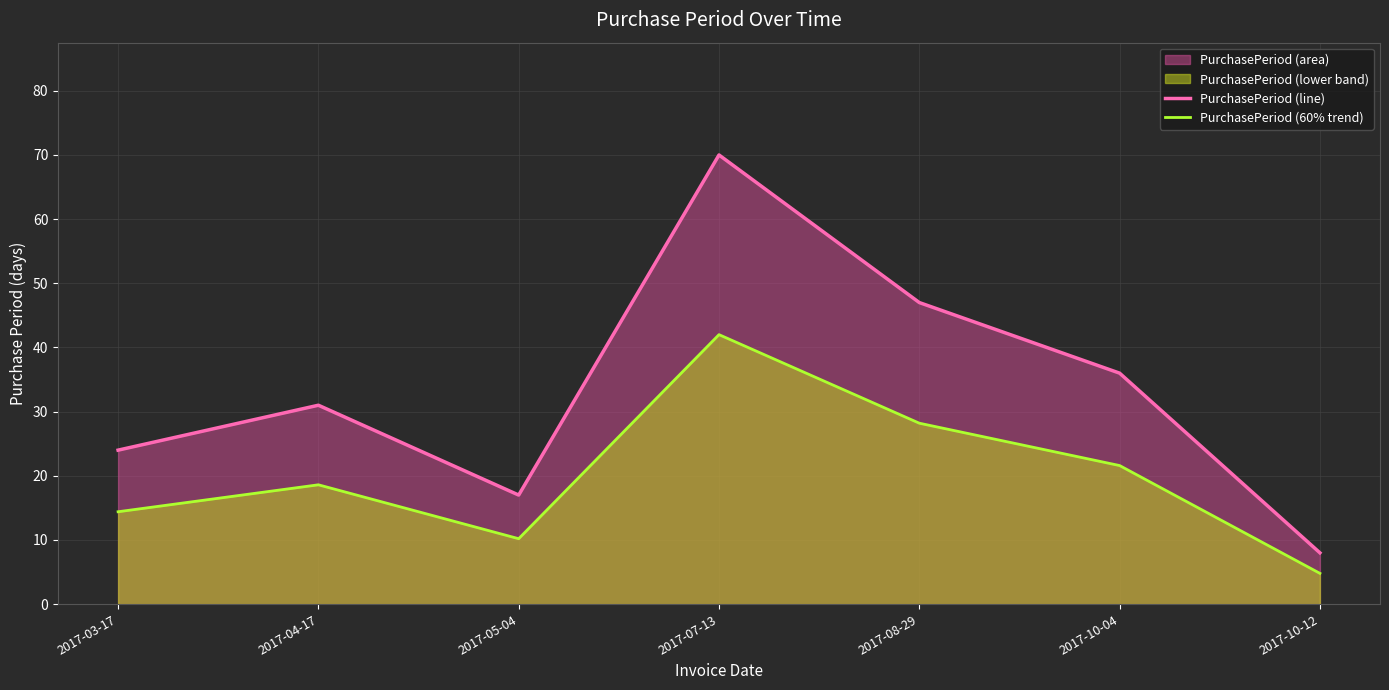

Is it true that PurchasePeriod (line) equals 55.1 at 2017-04-17?

False